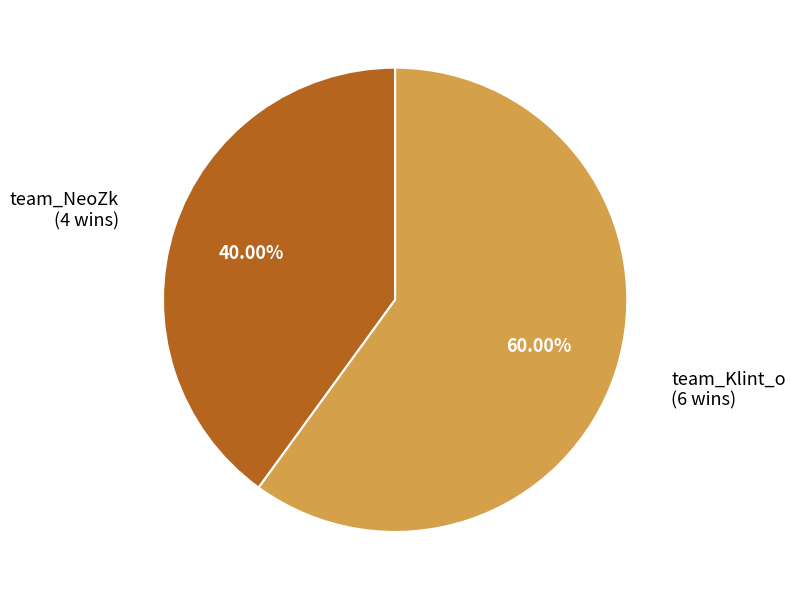

How many slices are in this pie chart?

2